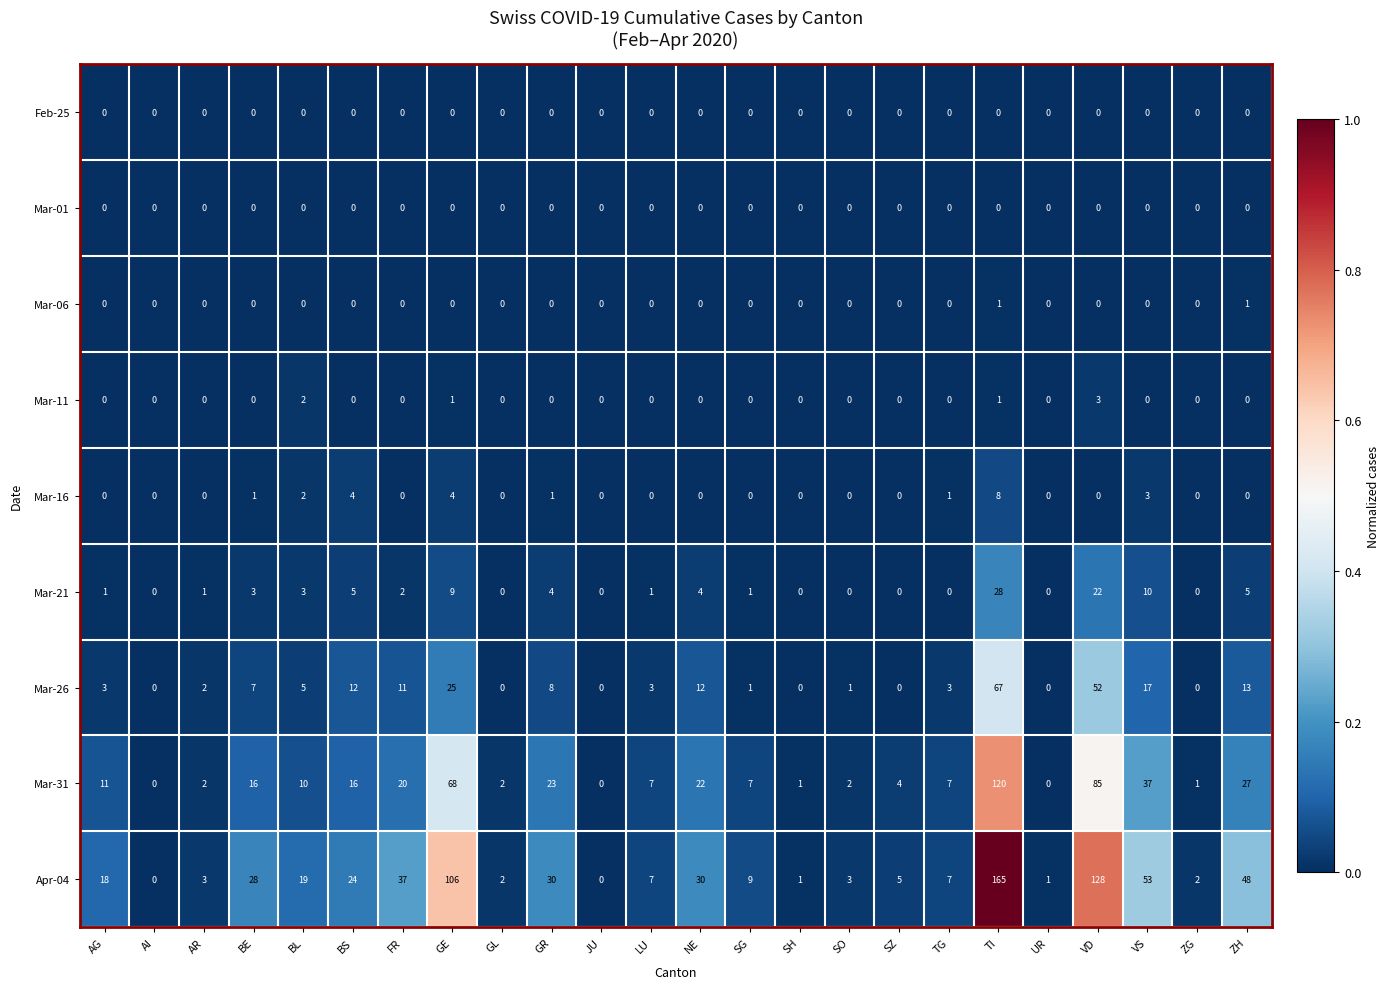

How many positive values does the Mar-31 series have?

21